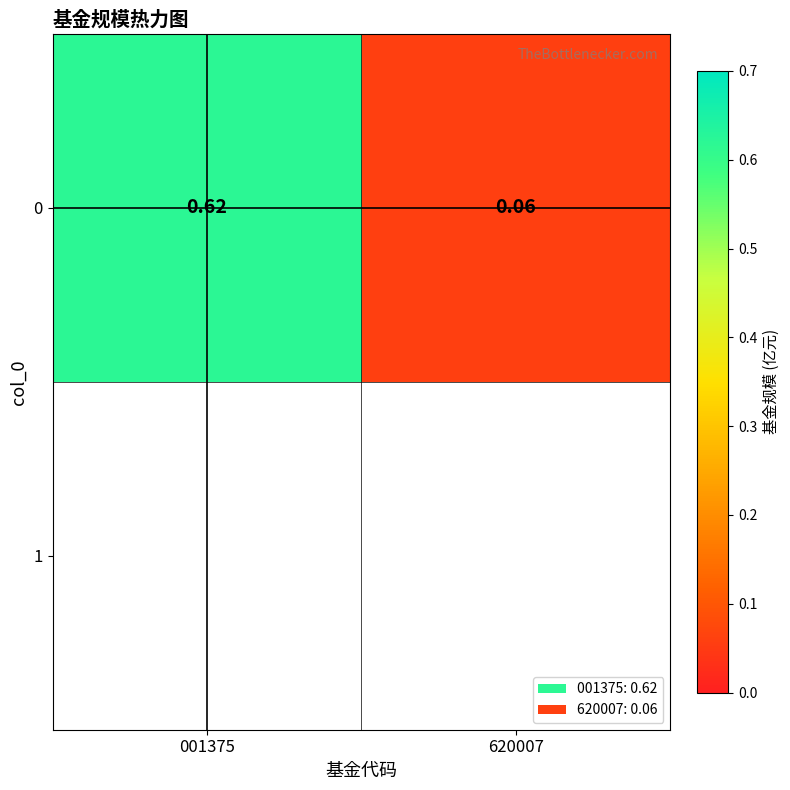

The chart shows a value of 0.1 at 620007. True or false?

False